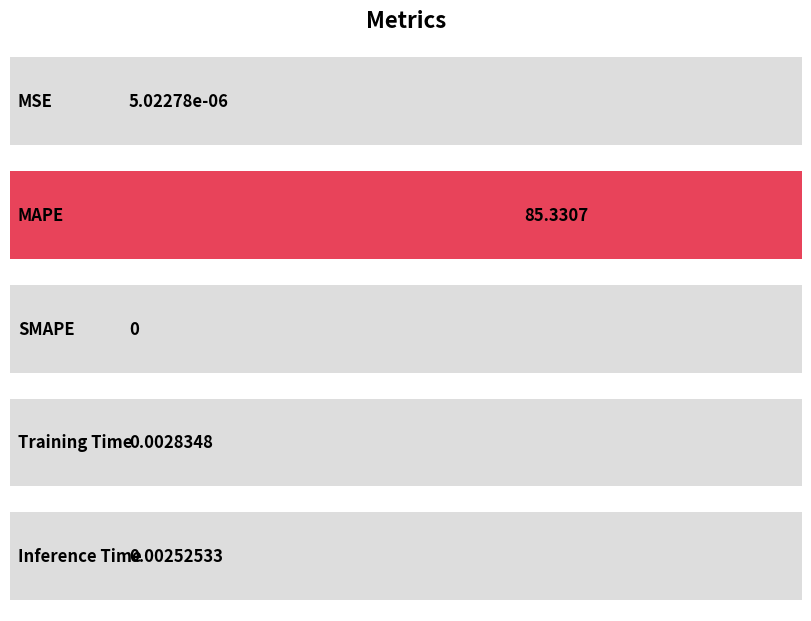

Where is the data nearest to the value 42?

Training Time